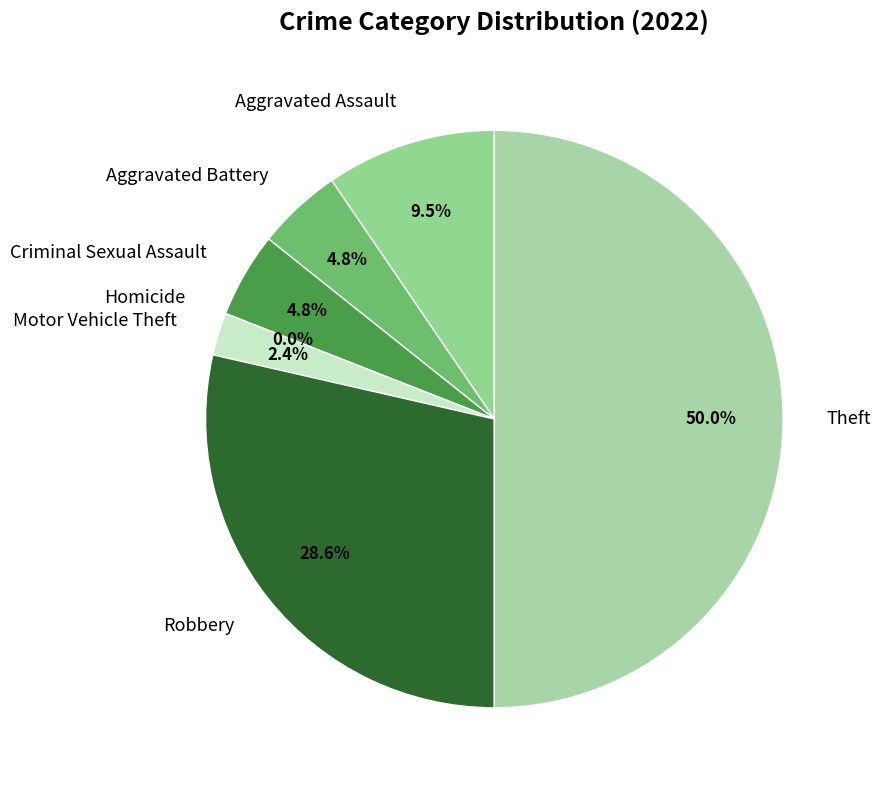

Which slice is the largest?

Theft